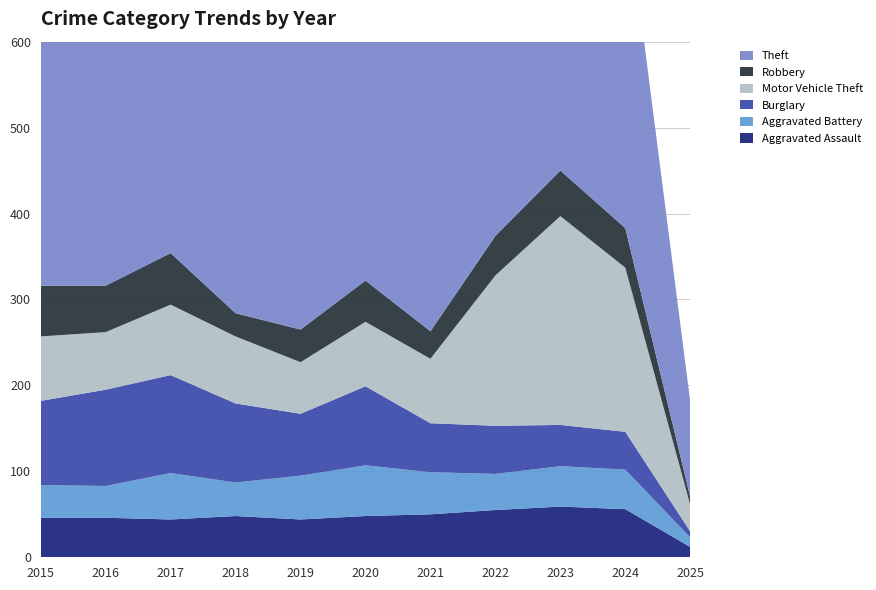

Reading left to right, extract all data points from this chart.

Aggravated Assault: 46	46	44	48	44	48	50	55	59	56	12
Aggravated Battery: 38	37	54	39	51	59	49	42	47	46	11
Burglary: 98	112	114	92	72	92	57	56	48	44	7
Motor Vehicle Theft: 75	67	82	78	60	75	75	175	243	191	31
Robbery: 59	54	60	27	38	48	32	46	53	46	9
Theft: 515	409	497	515	409	296	341	388	377	388	111